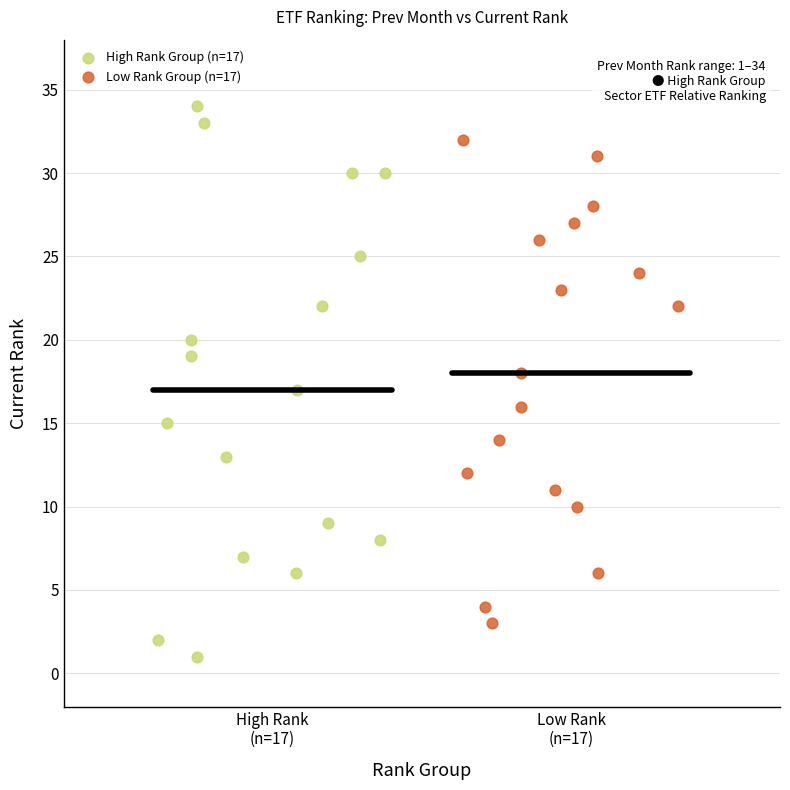

What are all the series names shown in the legend?

High Rank Group (n=17), Low Rank Group (n=17)